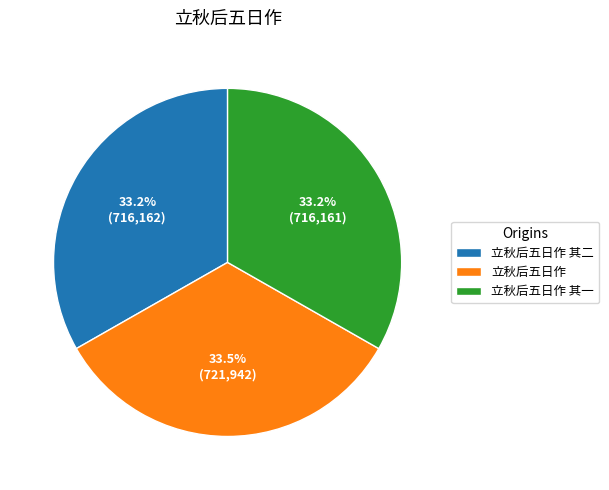

What is the total percentage of 立秋后五日作 and 立秋后五日作 其二?

66.8%